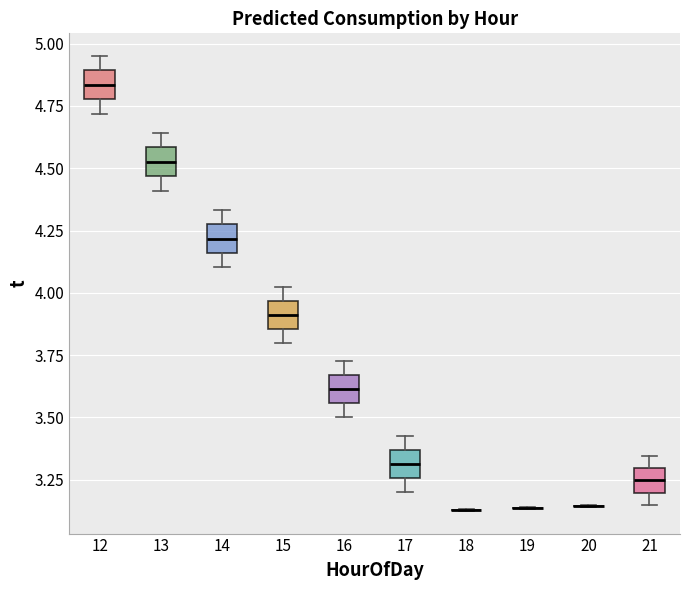

Where is the upper edge of the box at x = 21 on the y-axis? The values are not printed on the chart, so give them approximately, as read against the axis.

3.30